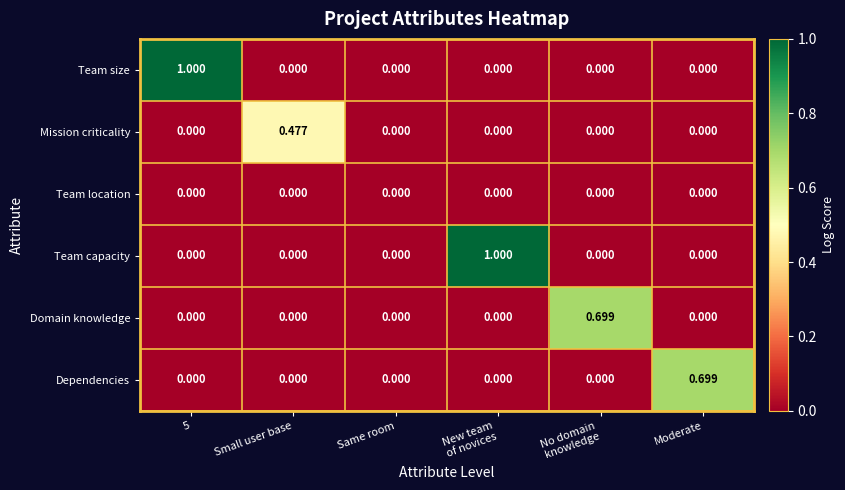

Between 5 and Moderate, which series saw the biggest shift?

Team size